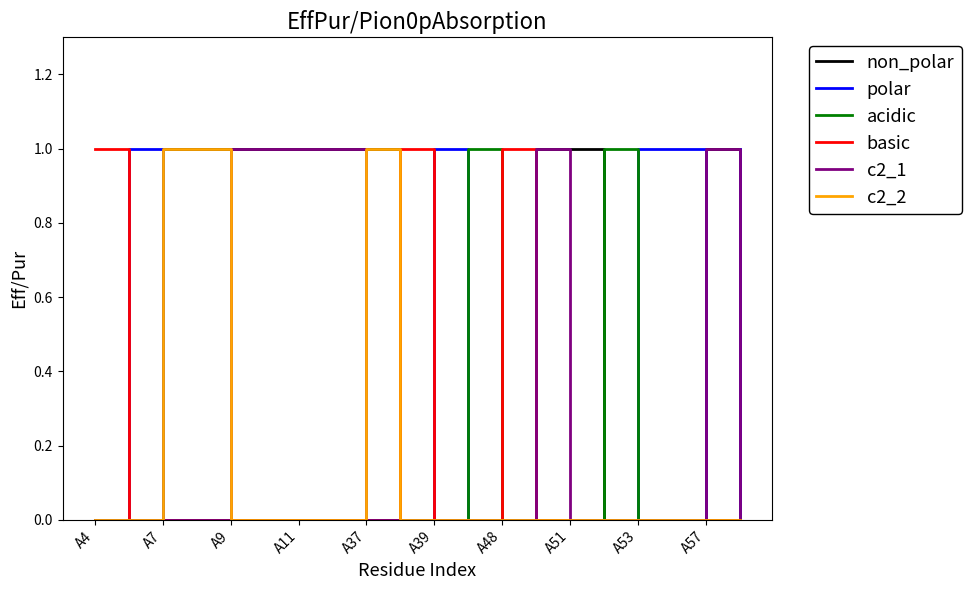

Does the chart display data point markers on the line(s)?

No